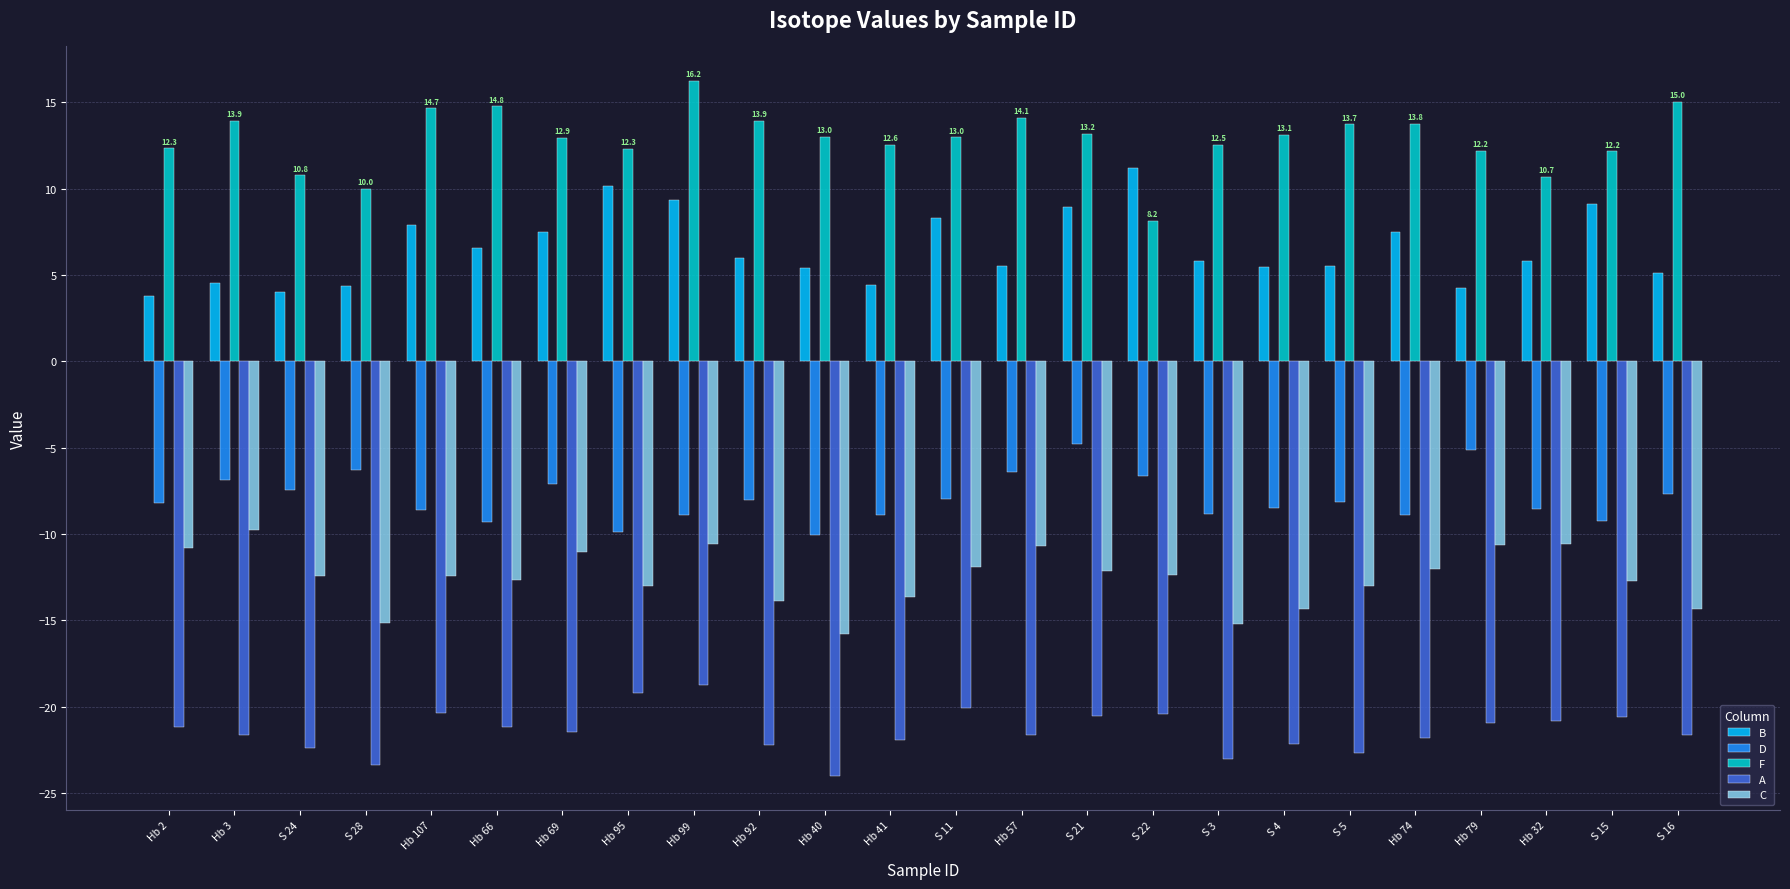

The value of D at Hb 99 is -8.9. True or false?

True